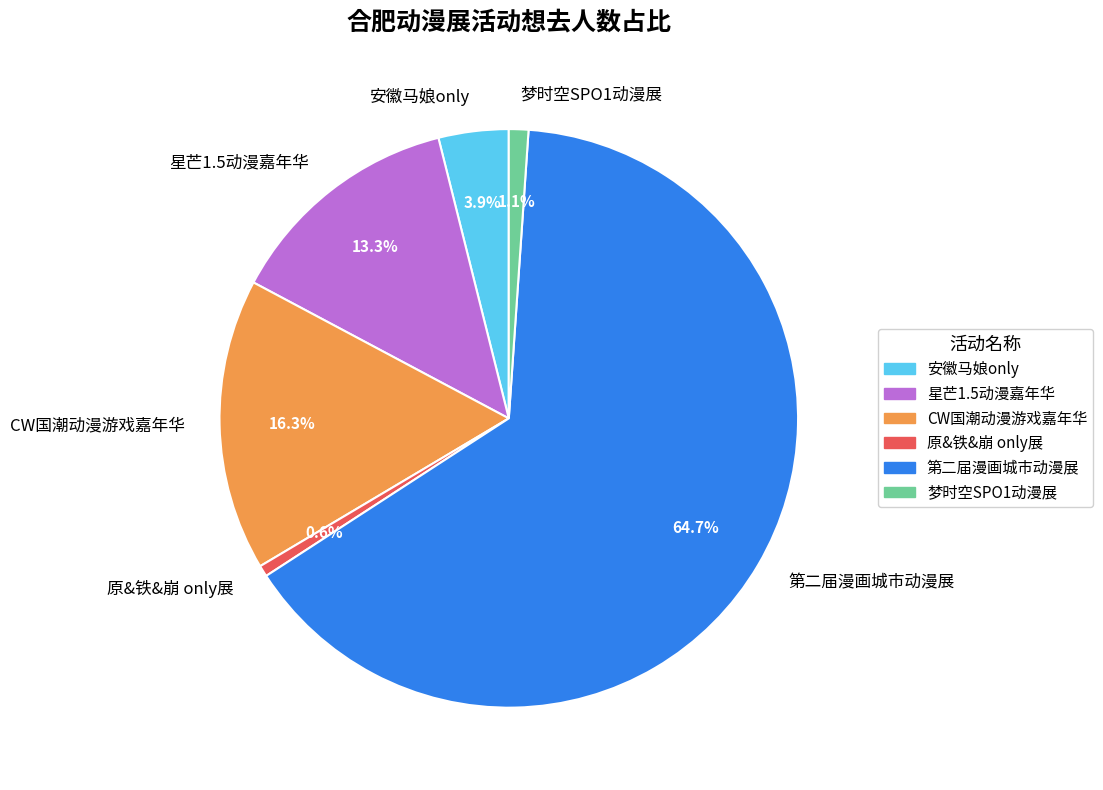

What is the largest slice in the pie chart?

第二届漫画城市动漫展